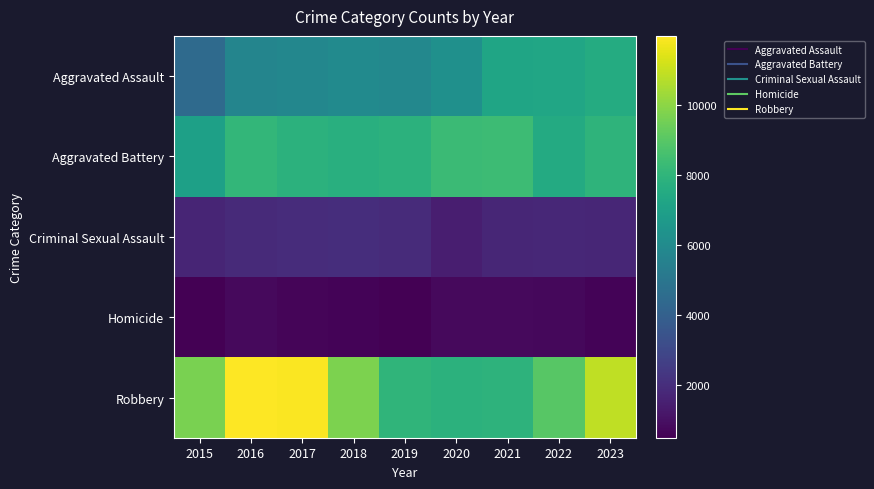

Which series has the largest total across all categories?

Robbery